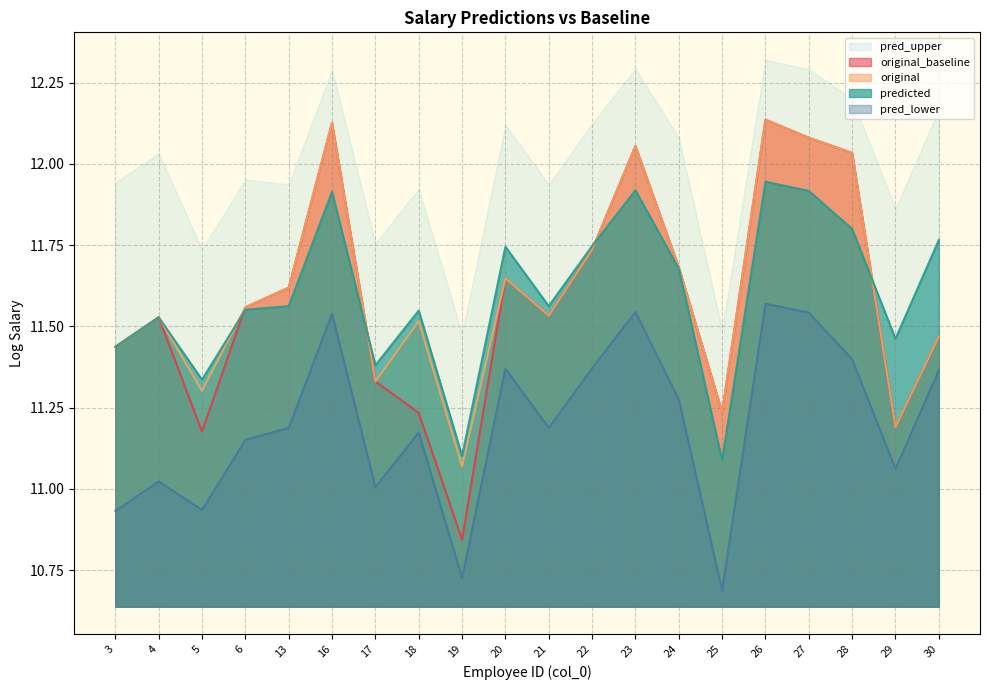

The value of pred_lower at 29 is 5.6. True or false?

False